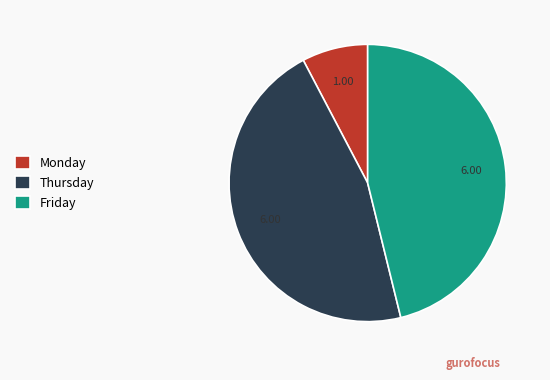

True or false: Friday accounts for 60% of the total.

False